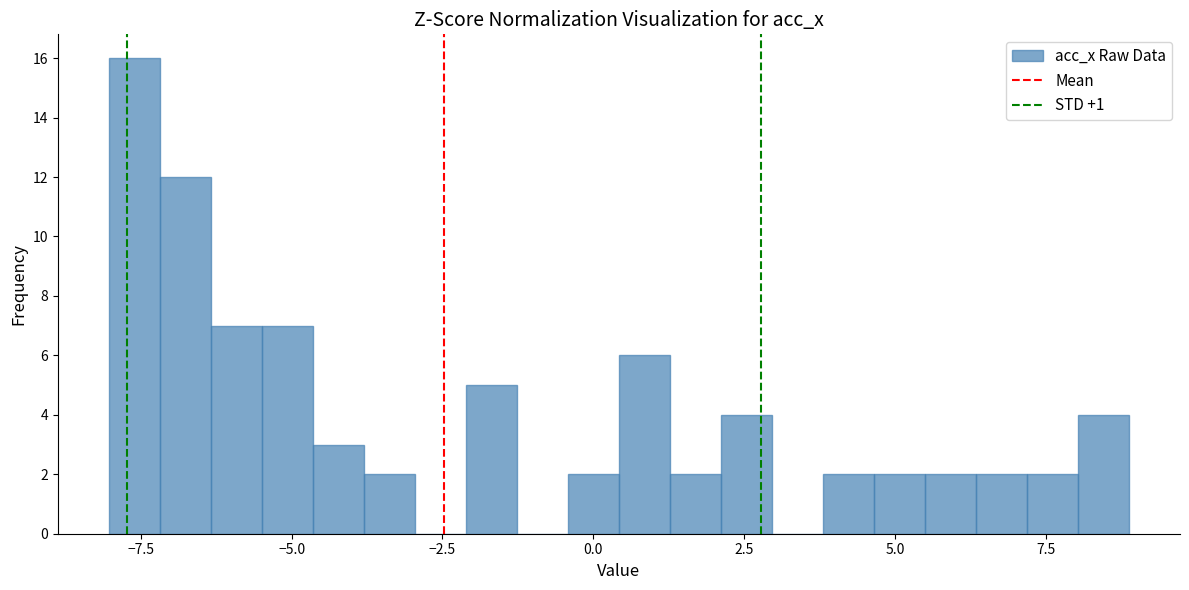

Around what value on the x-axis is the tallest bar? Give the approximate position of its centre, as read against the axis.

-7.5